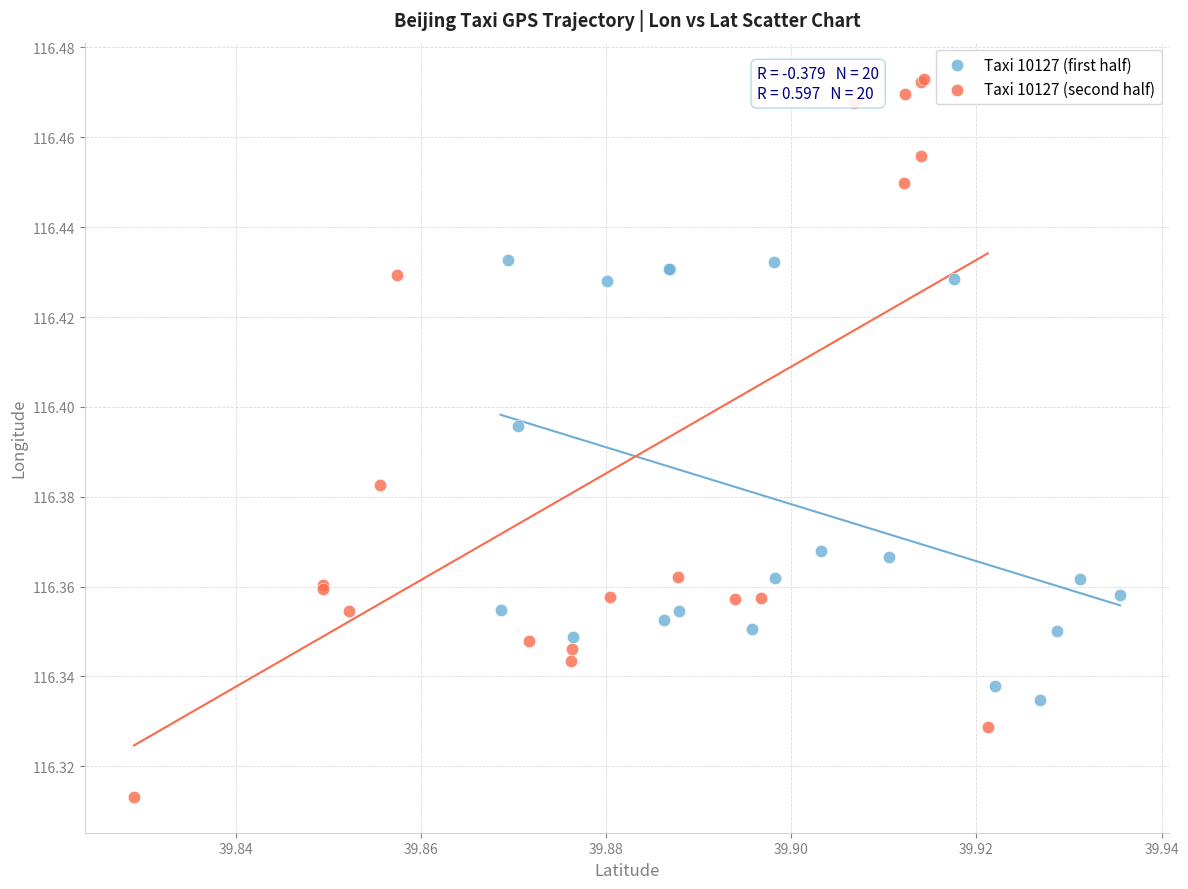

Which series has the widest spread of Y values?

Taxi 10127 (second half)